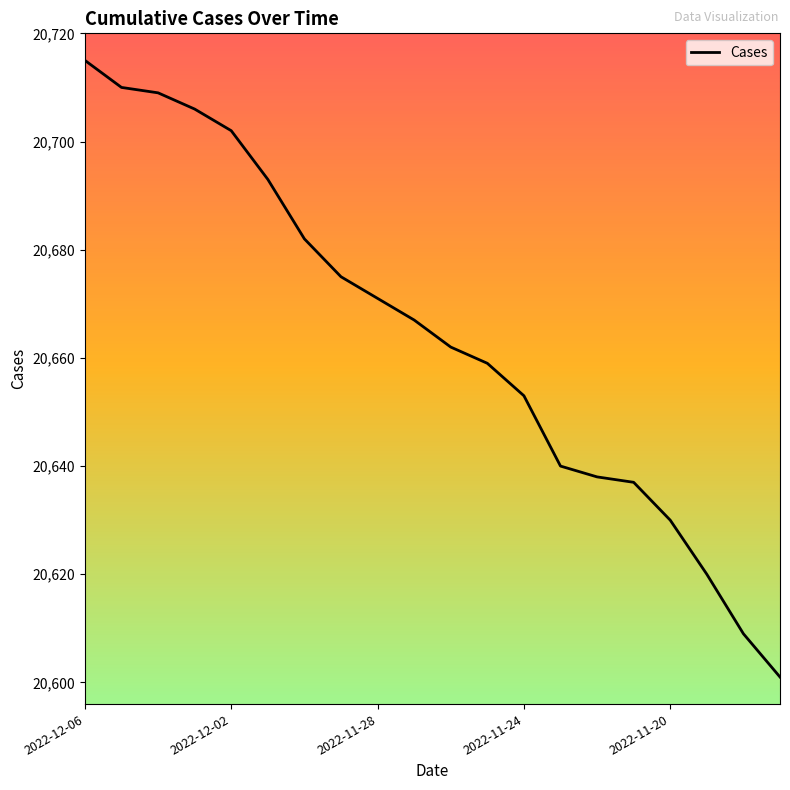

What is the maximum value shown in the chart?

20715